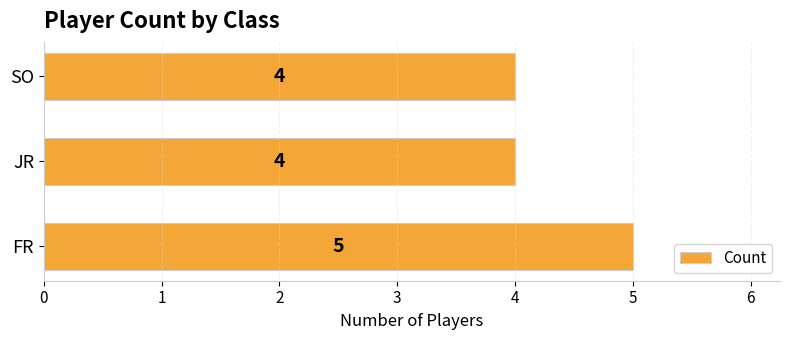

Does the chart contain stacked bars?

No